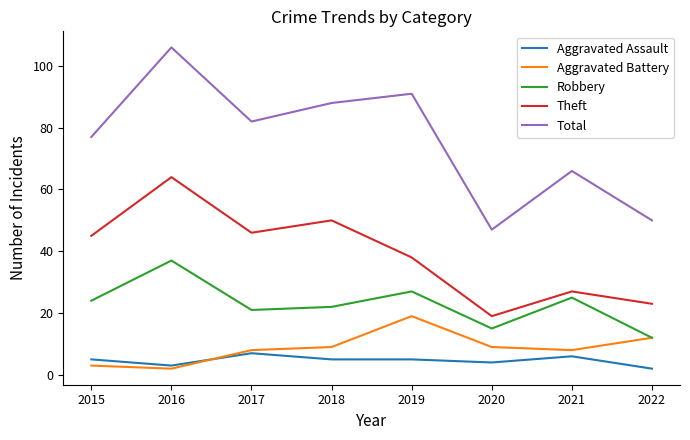

Which series has the largest total across all categories?

Total